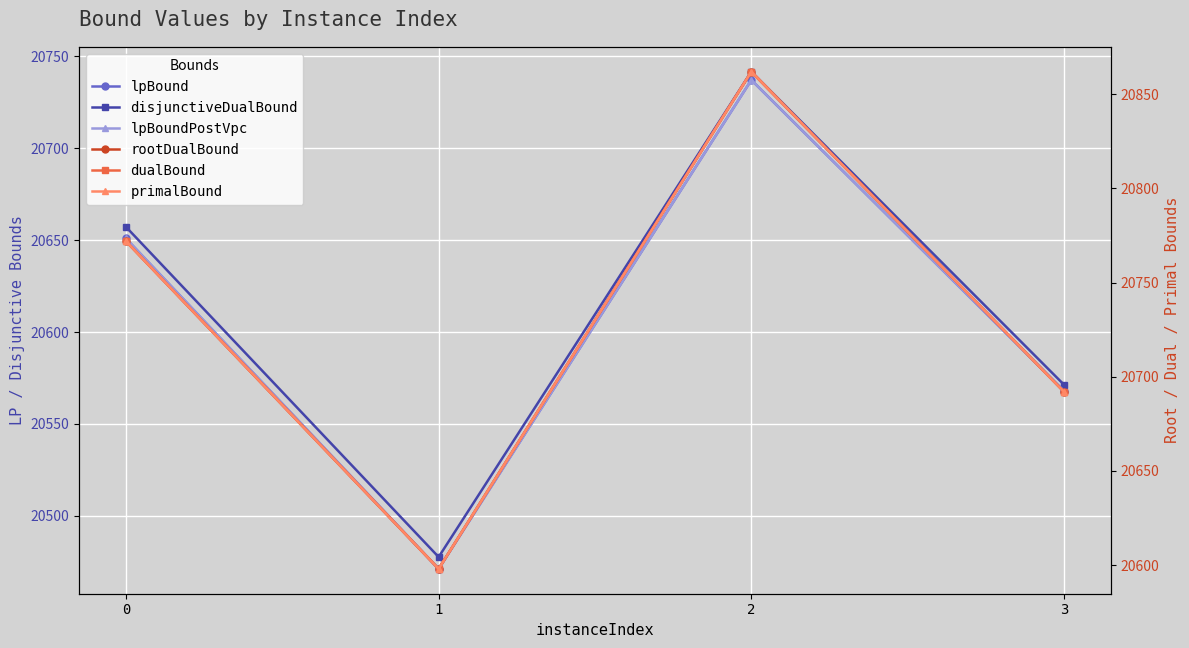

How many series are shown in this chart?

6